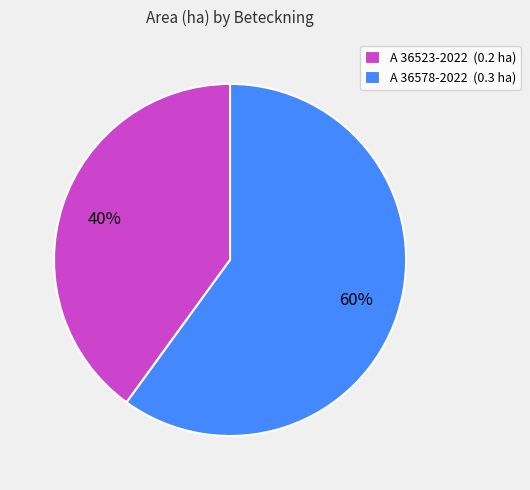

Is there any slice that represents more than half of the pie?

Yes